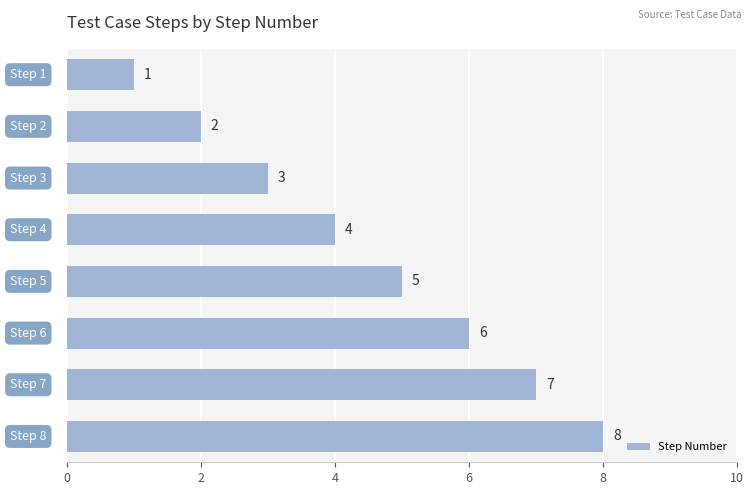

What is the difference between the second highest and minimum values?

6